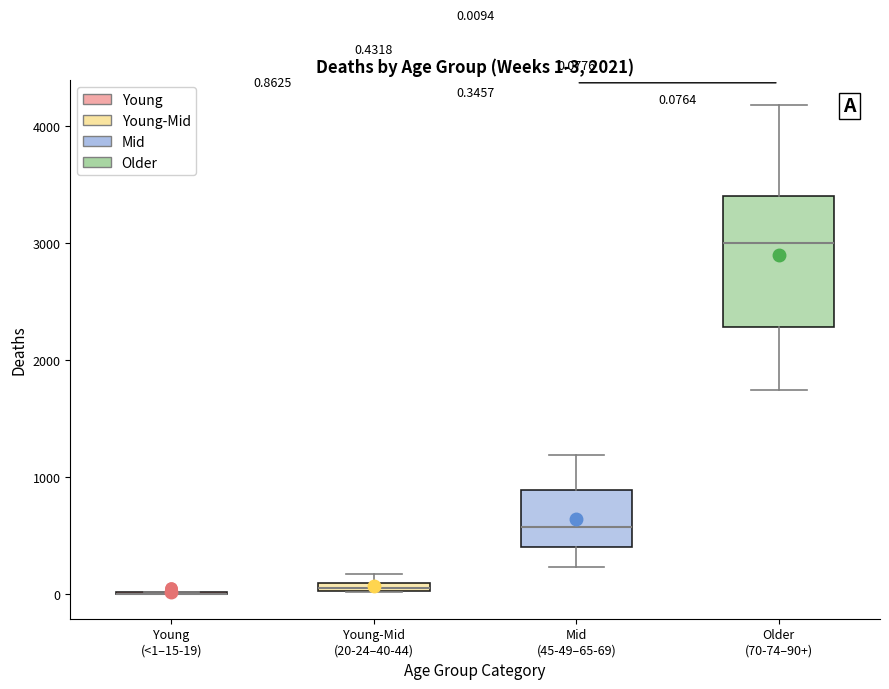

Comparing the boxes themselves (not the whiskers), which one is the tallest?

Older (70-74–90+)